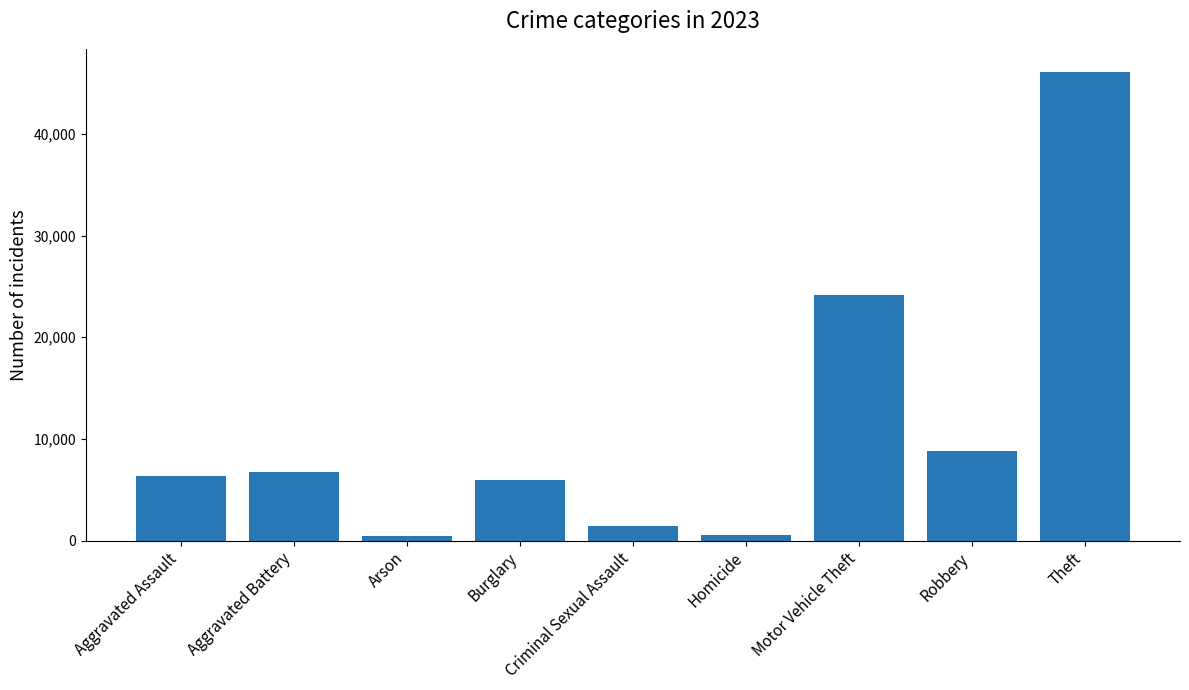

What is the label of the 7th bar from the right?

Arson